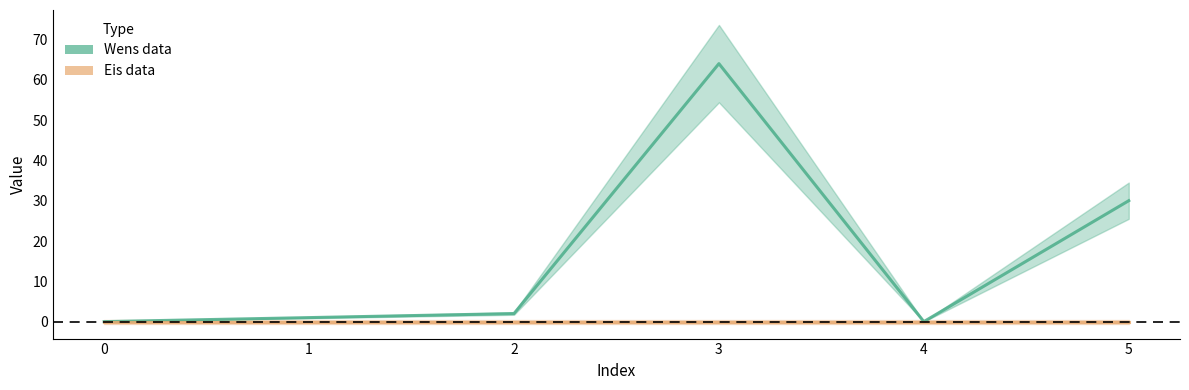

Rank the series by their maximum value, from highest to lowest.

Wens data, Eis data